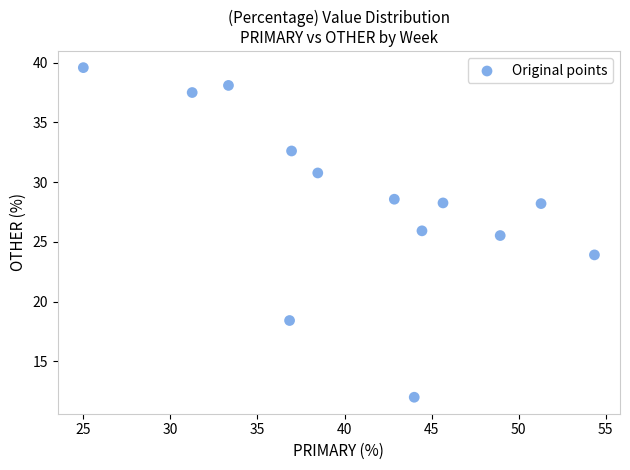

What is the range of Y values (max minus min)?

27.6